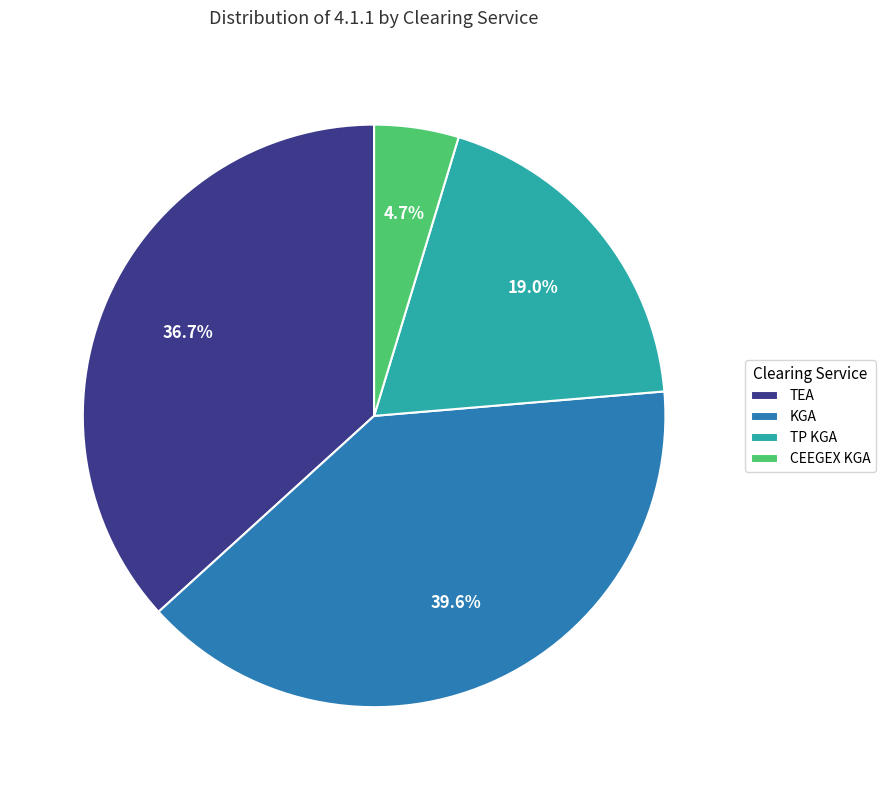

To the nearest percent, what is the difference between the largest and smallest slice percentages?

35%